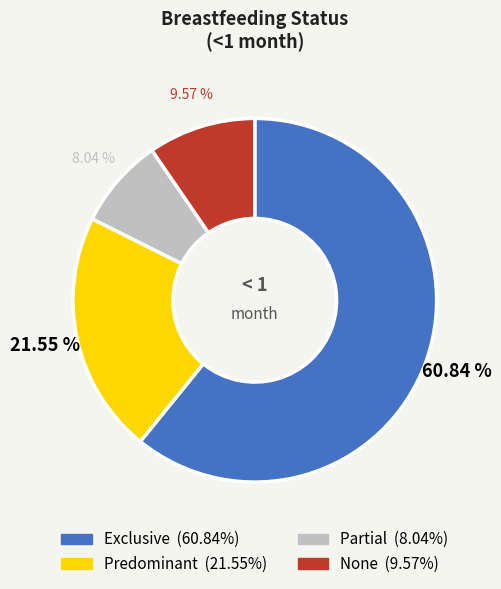

What percentage is the Partial slice, to the nearest percent?

8%